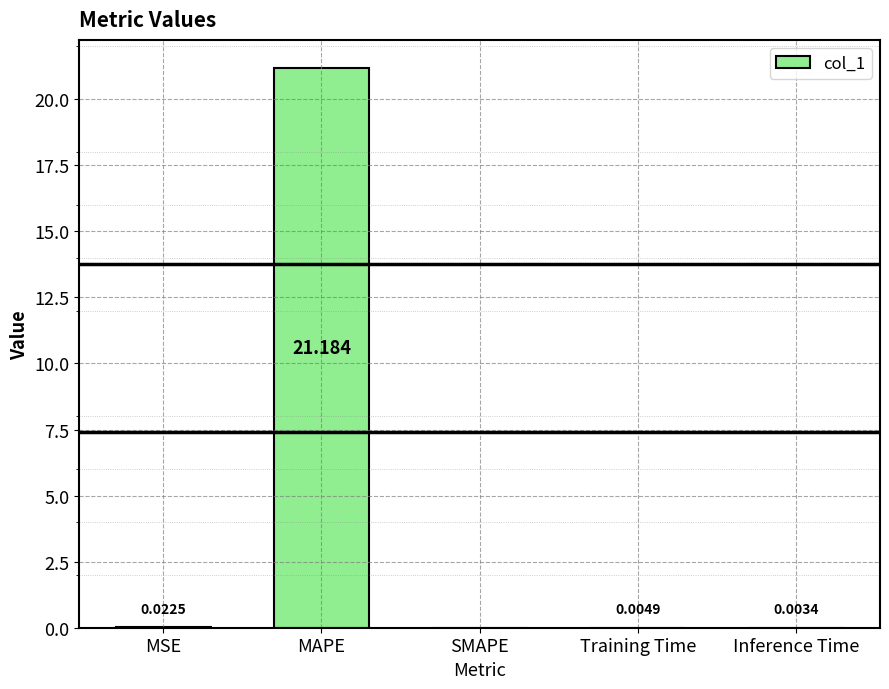

Which category has the highest value across all series?

MAPE